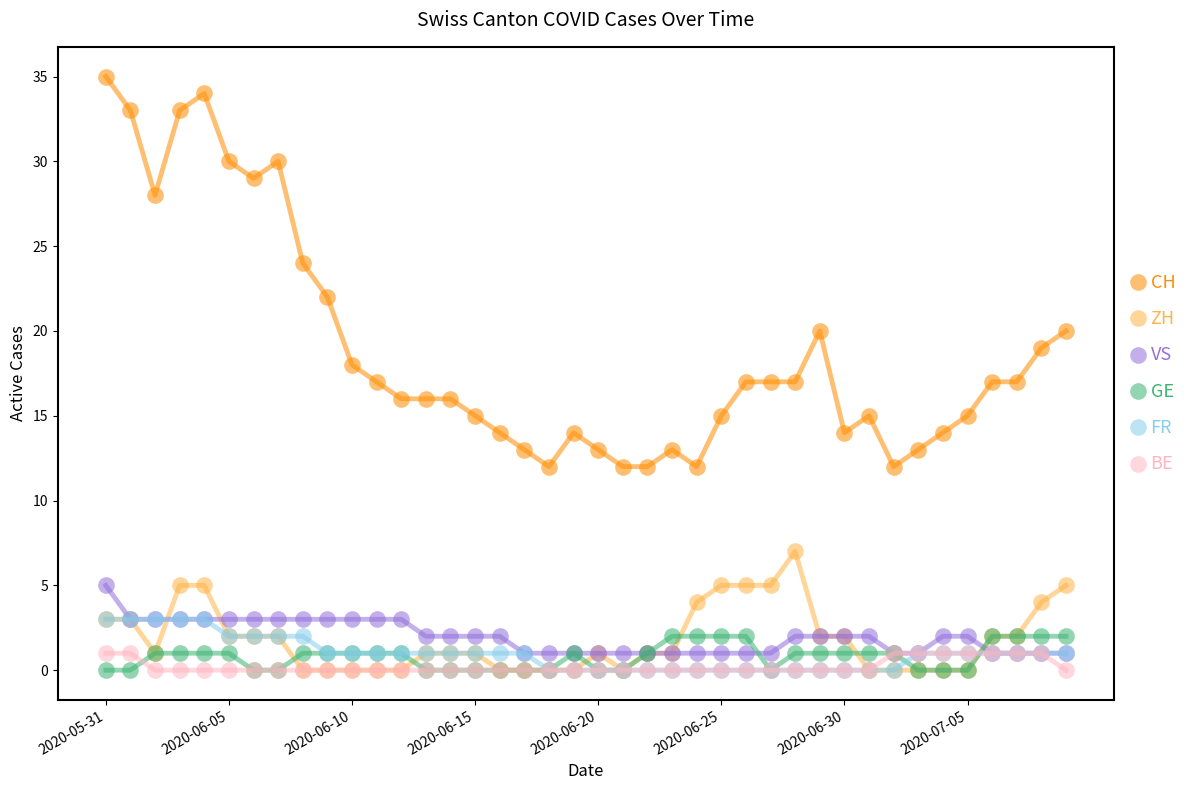

What is the value of the VS point at the 39th from the left?

1